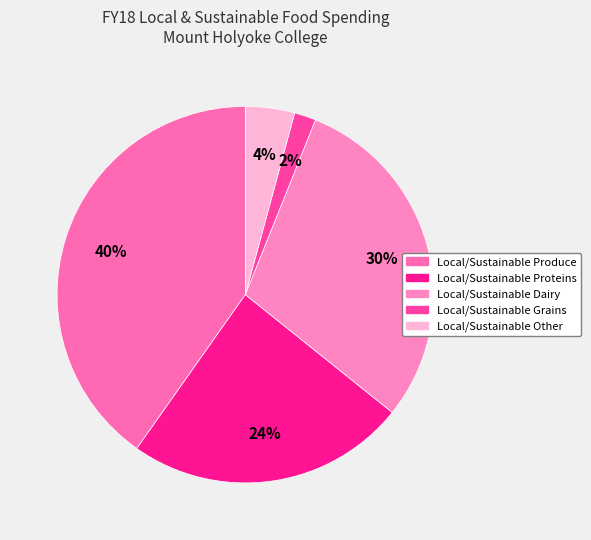

To the nearest percent, what is the difference between the Local/Sustainable Grains and Local/Sustainable Dairy slice percentages?

28%